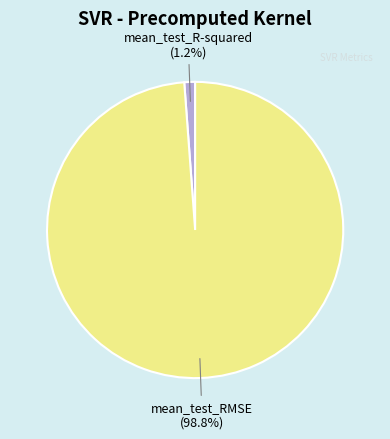

True or false: mean_test_RMSE accounts for 89% of the total.

False